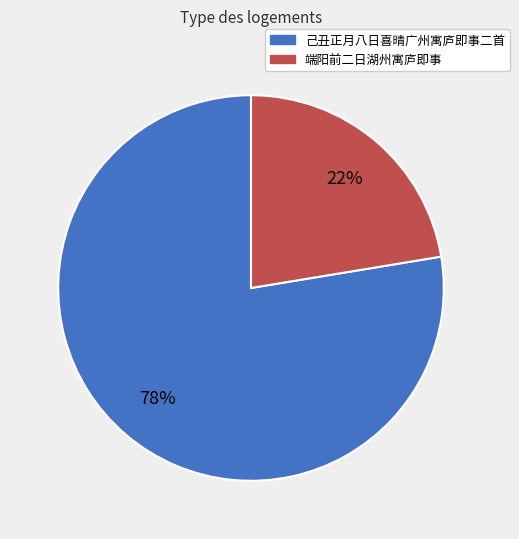

To the nearest percent, what is the average slice percentage?

50%